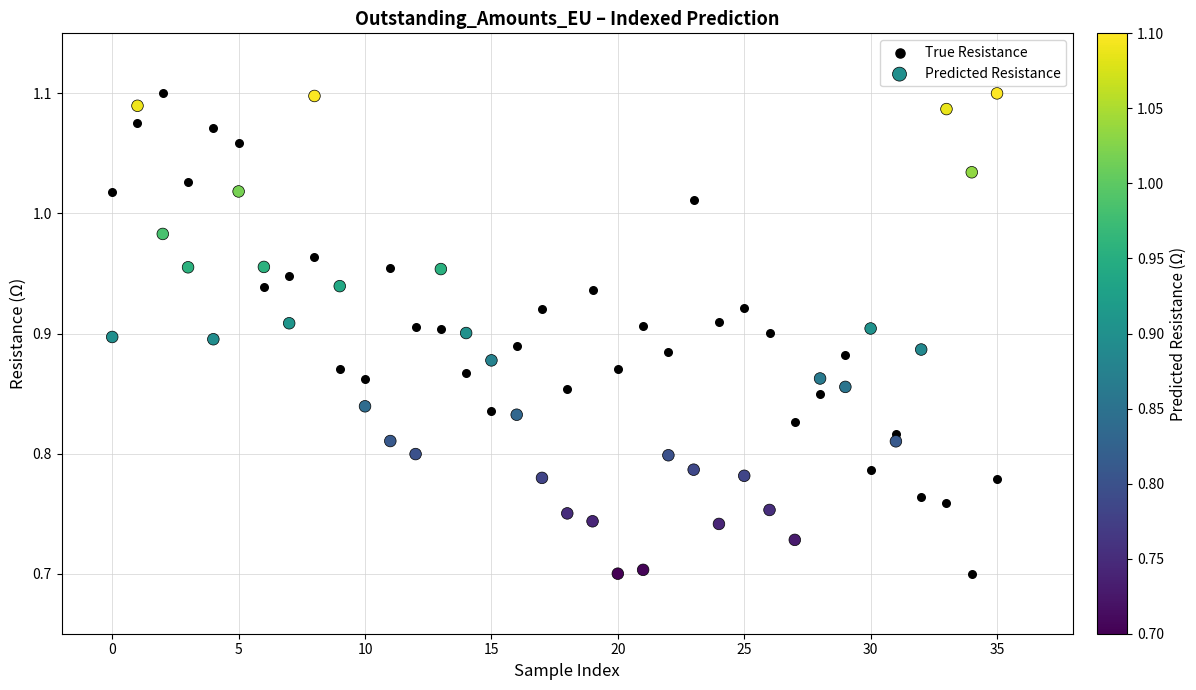

What are all the series names shown in the legend?

True Resistance, Predicted Resistance